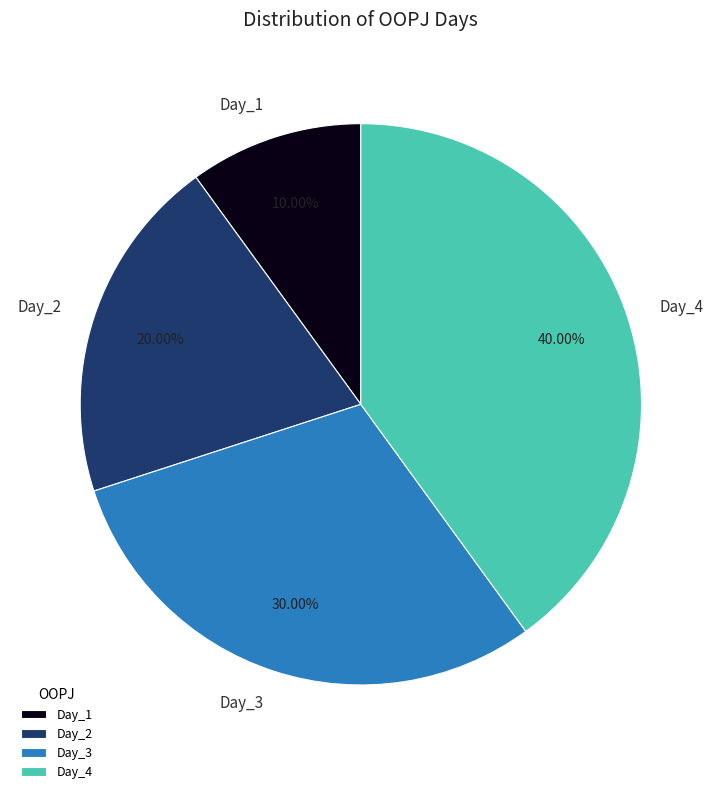

To the nearest percent, what portion does Day_2 represent?

20%